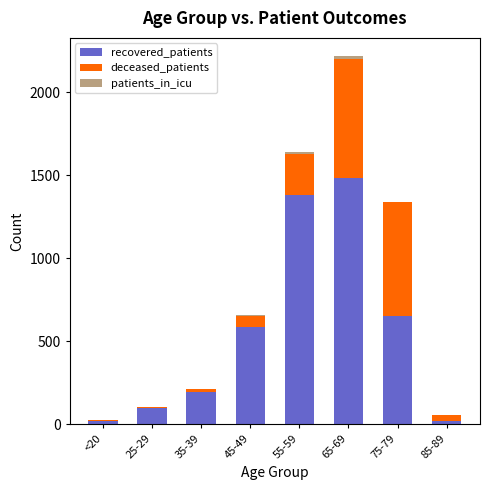

What is the total value across all series at 45-49?

657